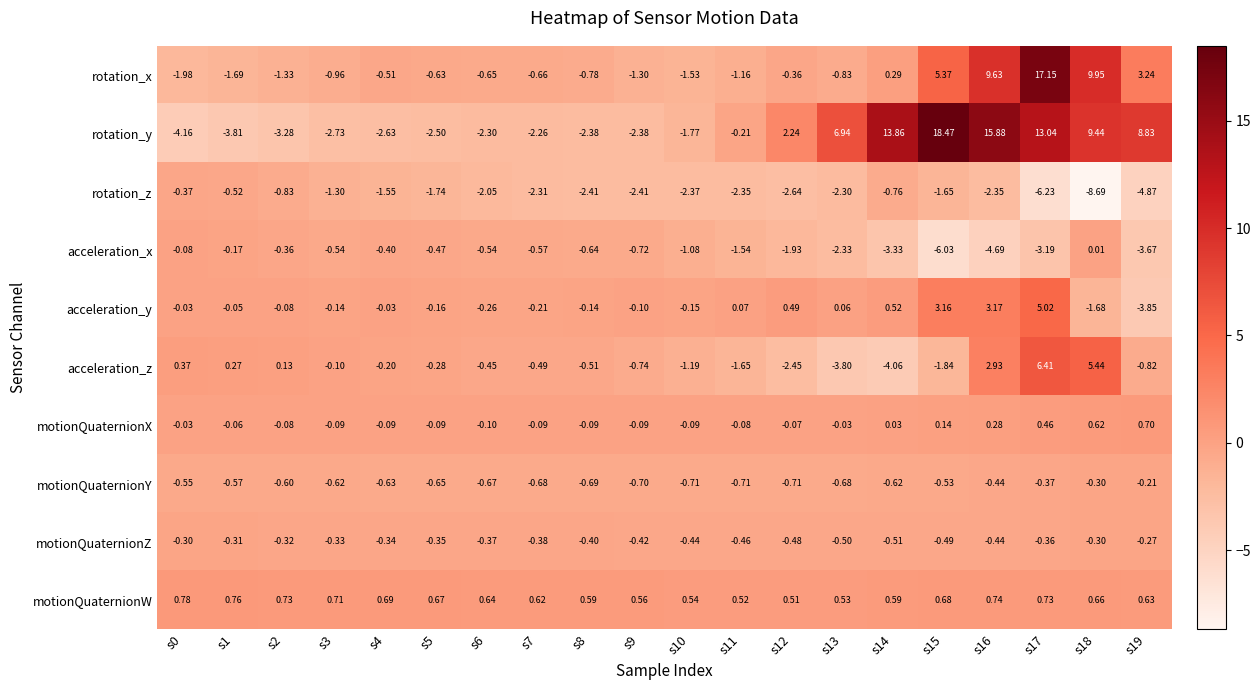

Is the value of acceleration_y at s2 greater than the value of motionQuaternionW at s12?

No